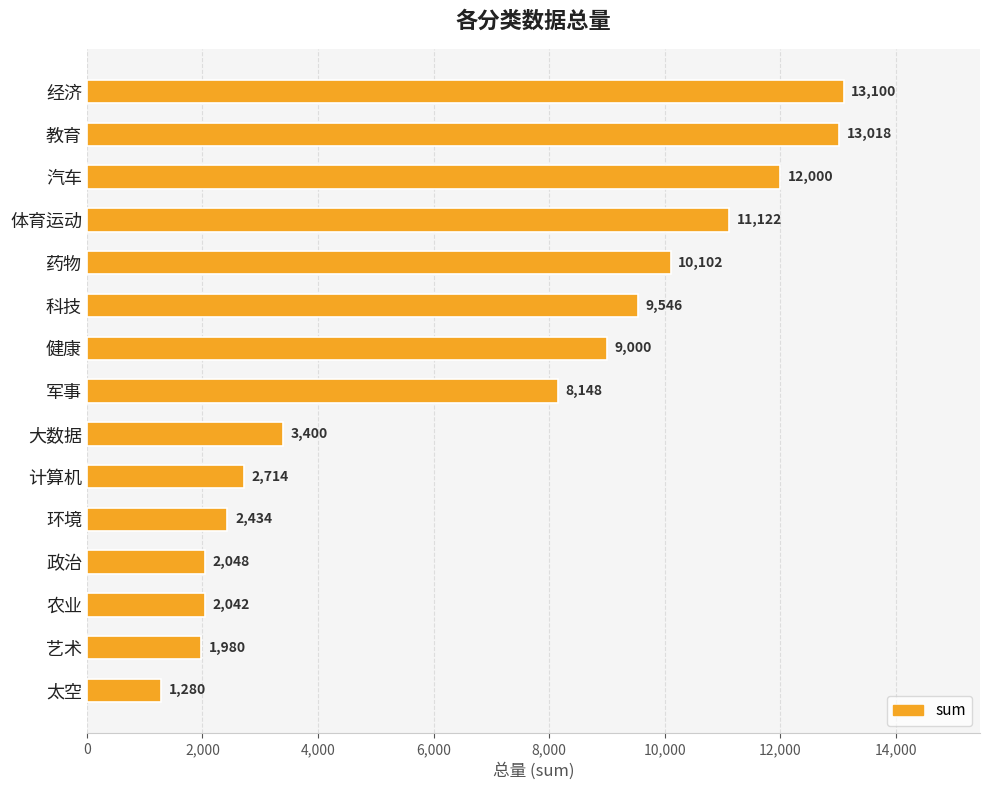

What is the label of the 11th bar from the bottom?

药物